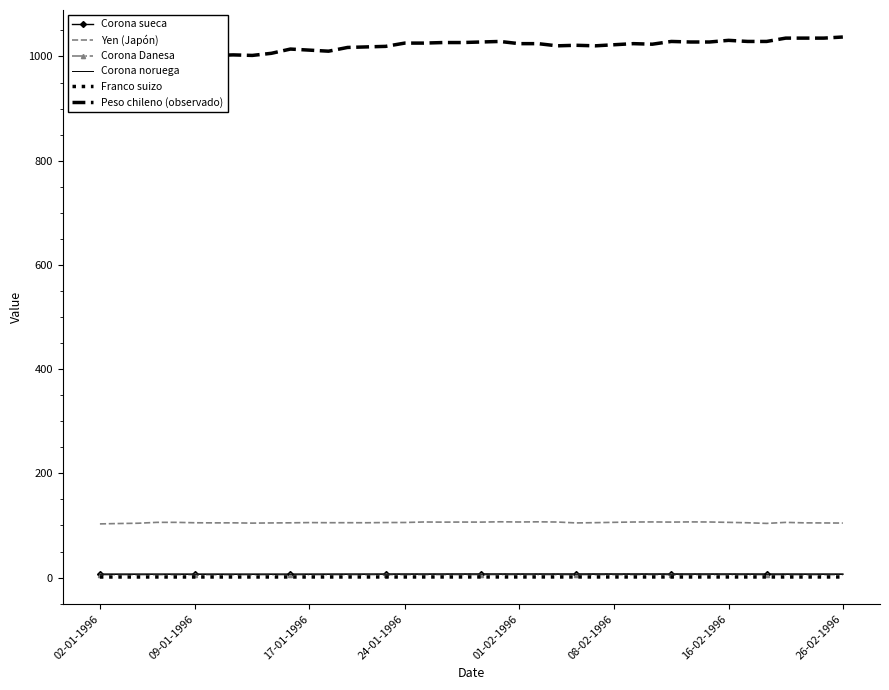

True or false: Corona noruega has a value of 3.6 at 12.

False